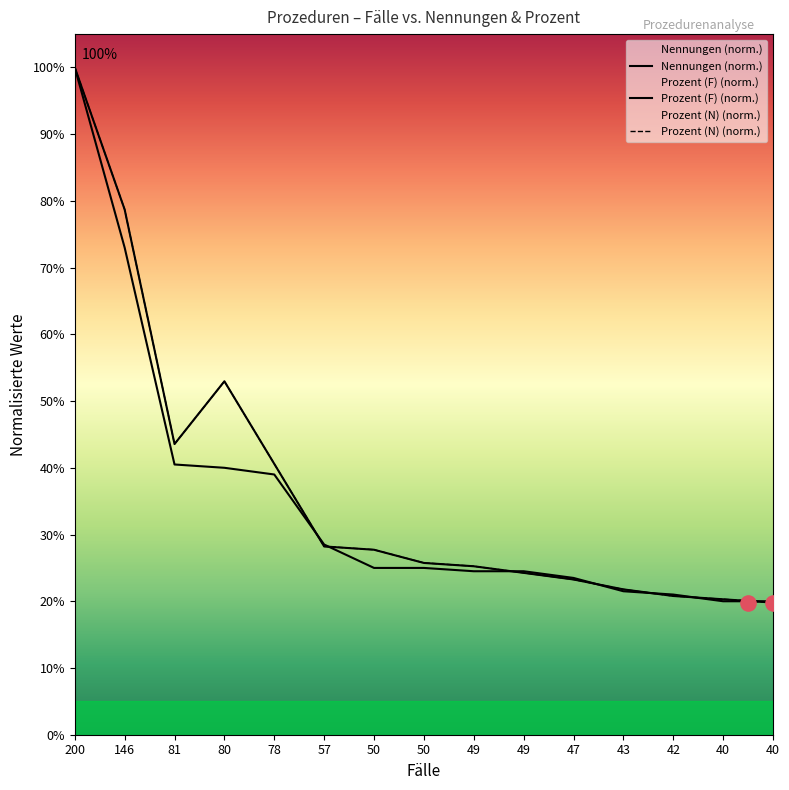

Is the value of Prozent (F) at 49 greater than the value of Prozent (N) at 49?

No